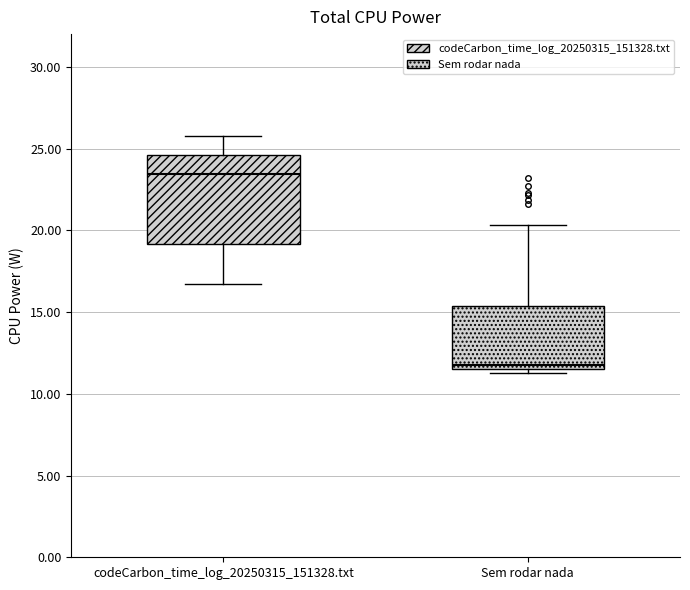

Which box is the tallest, from its lower edge to its upper edge?

codeCarbon_time_log_20250315_151328.txt